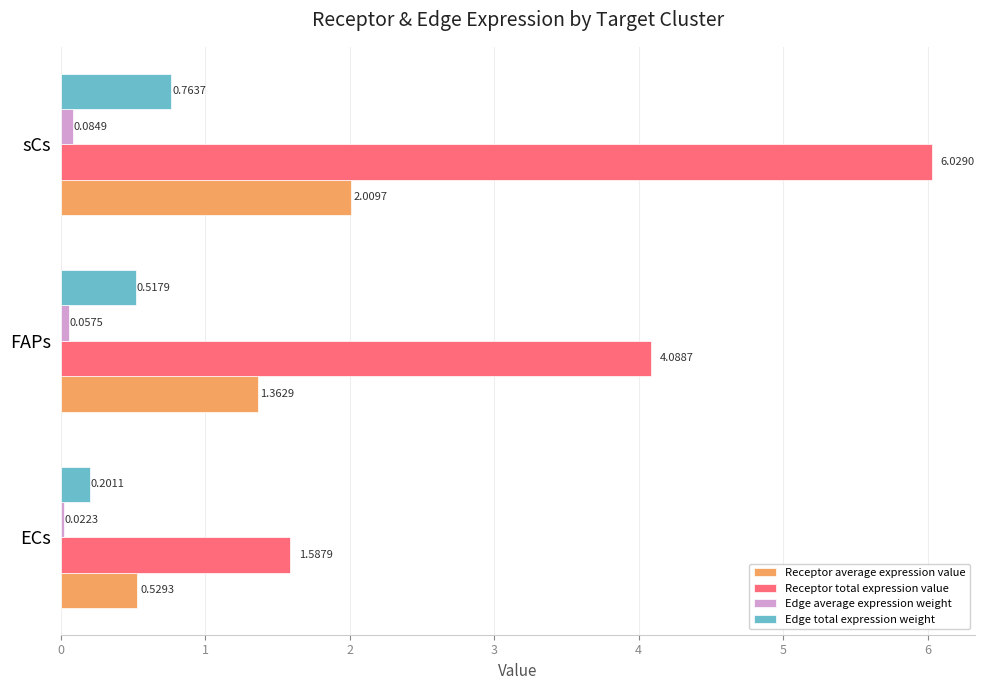

Between FAPs and sCs, which series saw the biggest shift?

Receptor total expression value